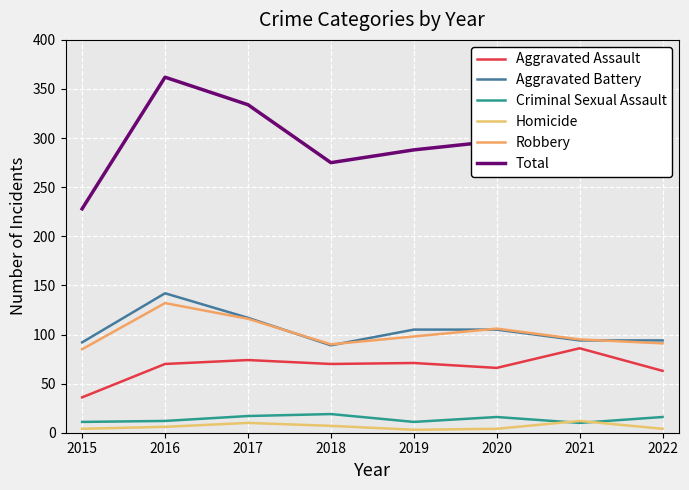

The value of Total at 2021 is 493. True or false?

False